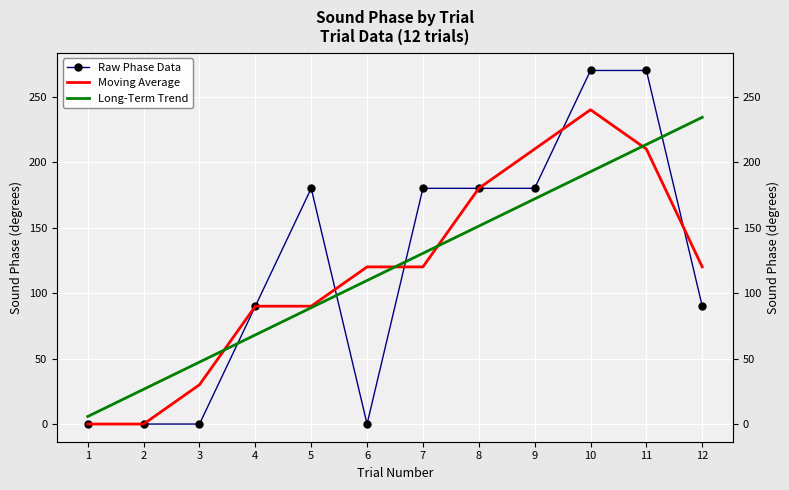

At how many categories does at least one series exceed 72?

9